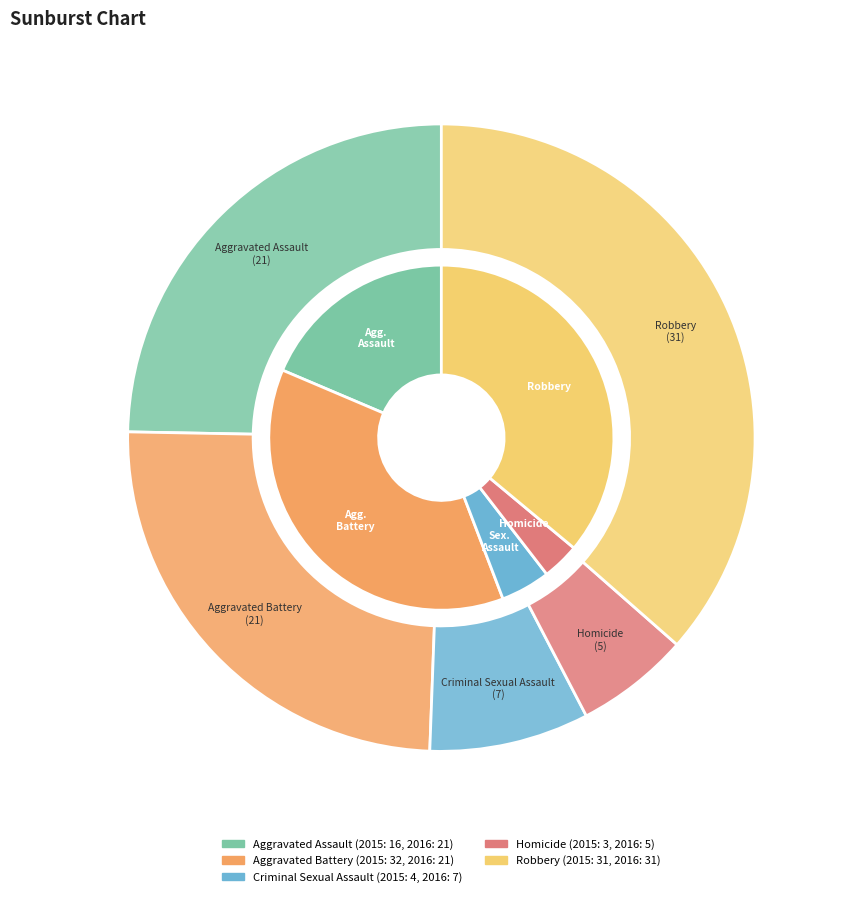

How many slices are in this pie chart?

5